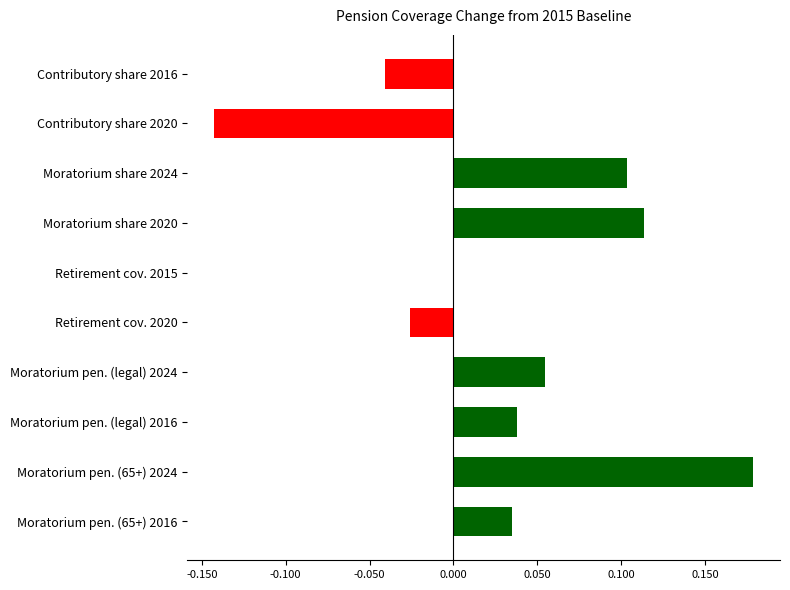

Are the bars grouped side by side (vs. stacked)?

No